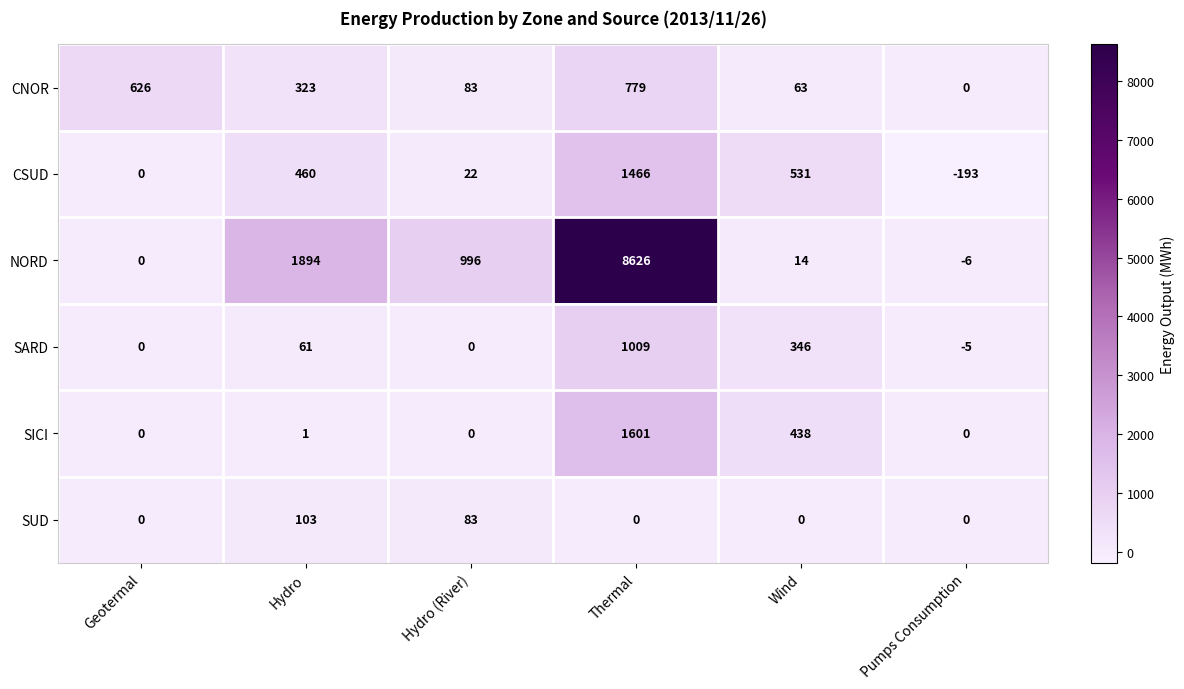

What is the difference between the highest and lowest values at Geotermal?

626